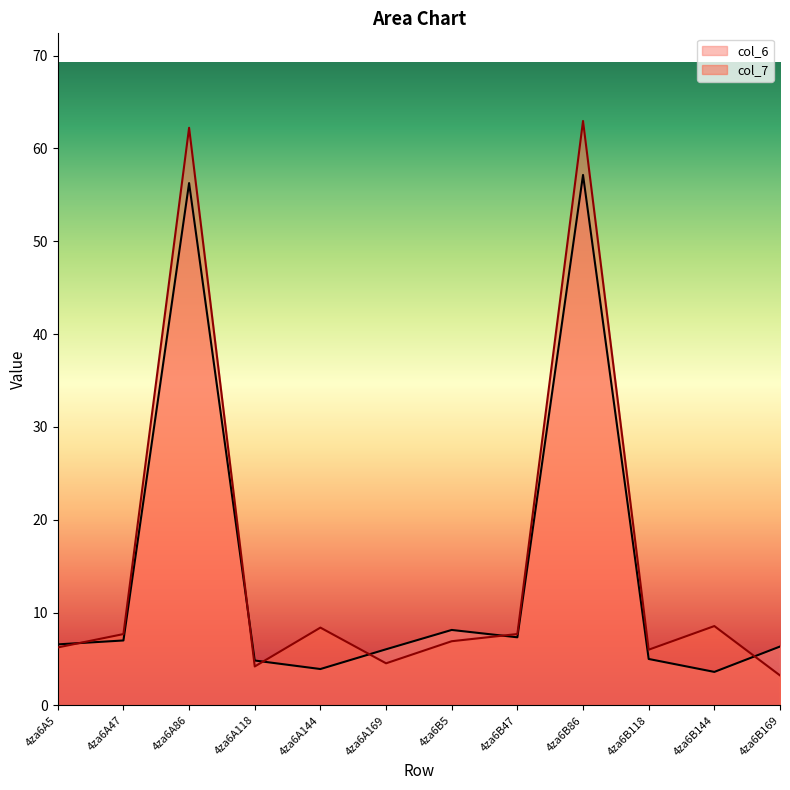

What is the total value across all series at 4za6A47?

14.7